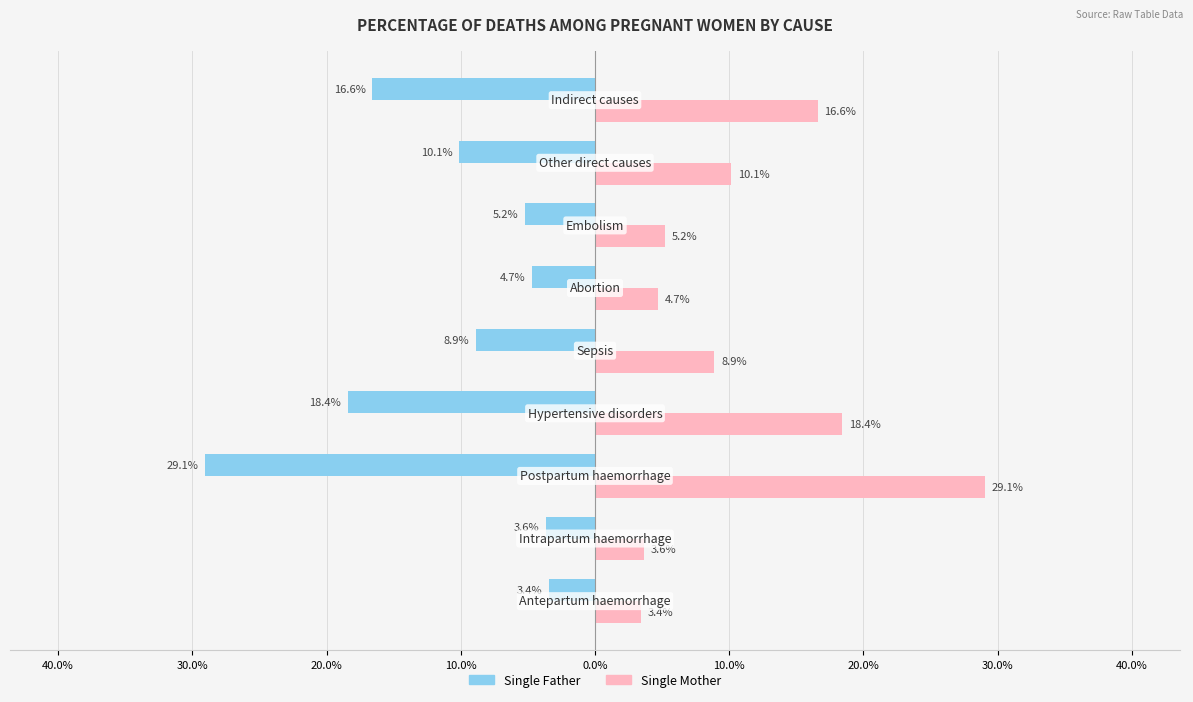

What are all the series names shown in the legend?

Single Father, Single Mother